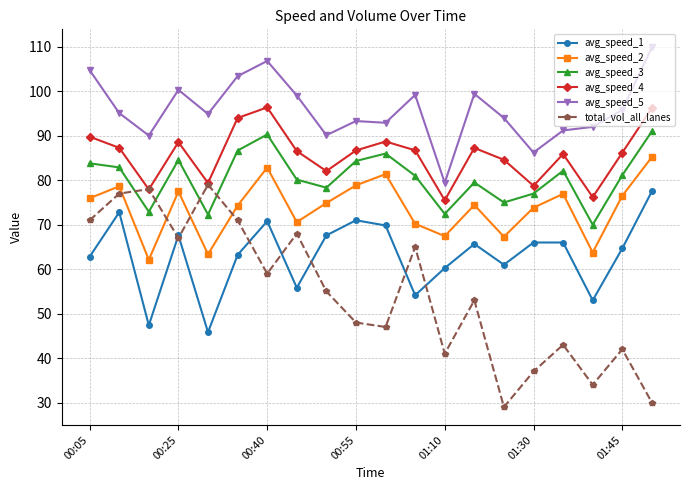

How many times do total_vol_all_lanes and avg_speed_3 cross each other?

4